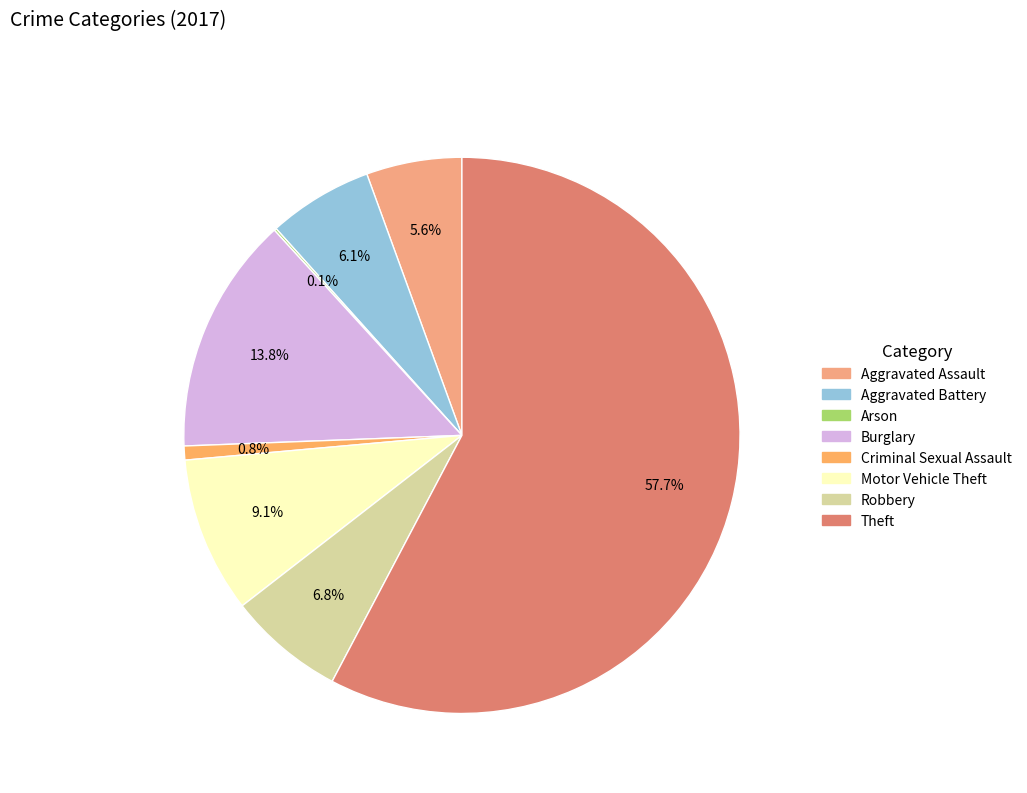

Combined, do Criminal Sexual Assault and Robbery account for over 50%?

No